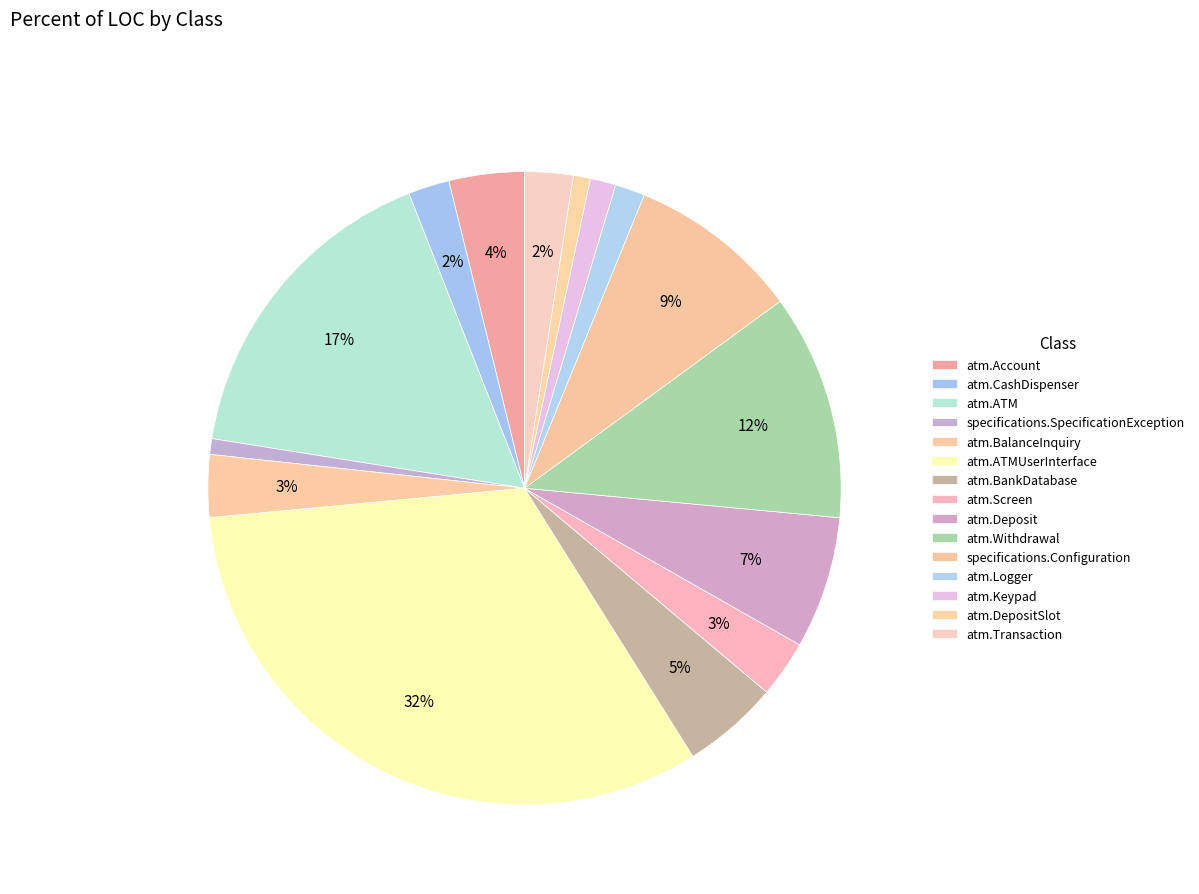

Is it true that atm.DepositSlot is 15% of the pie?

False